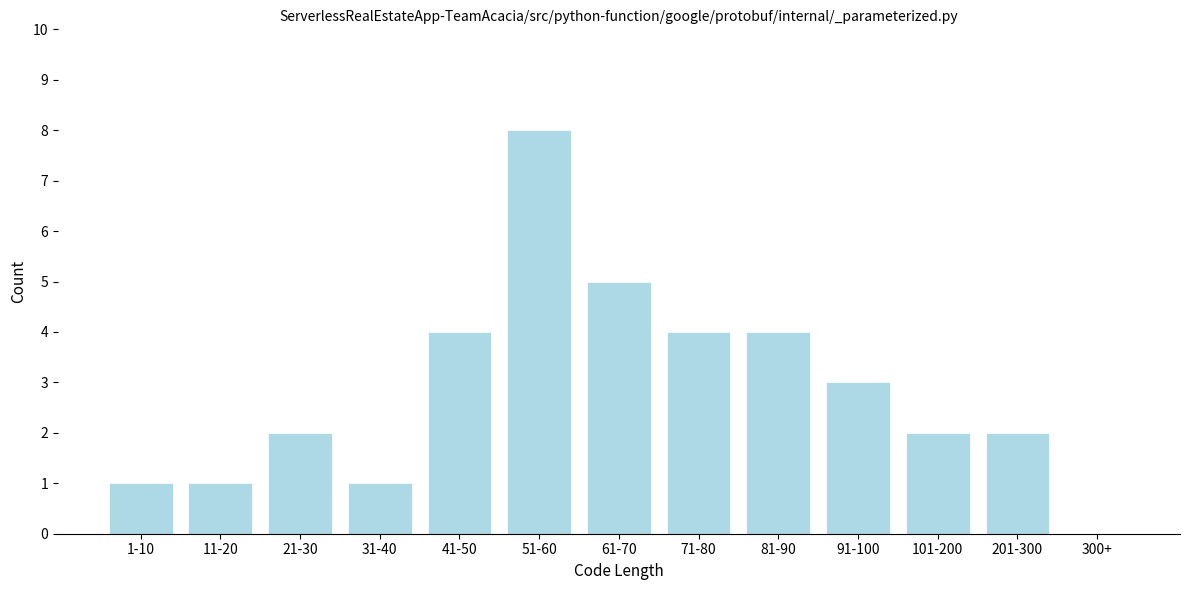

Reading right to left, extract all data points from this chart.

300+=0	201-300=2	101-200=2	91-100=3	81-90=4	71-80=4	61-70=5	51-60=8	41-50=4	31-40=1	21-30=2	11-20=1	1-10=1